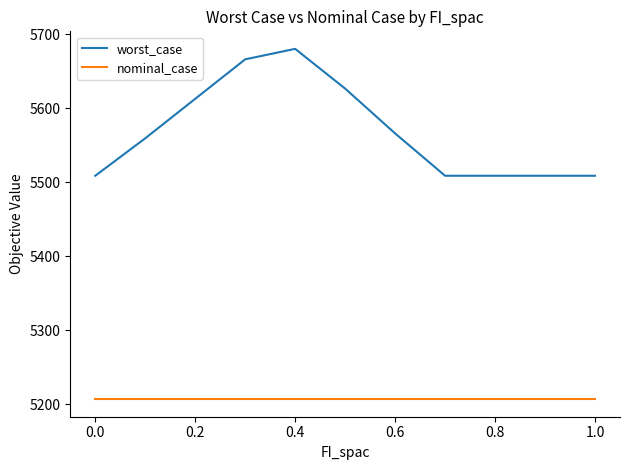

True or false: nominal_case and worst_case intersect in this chart.

False